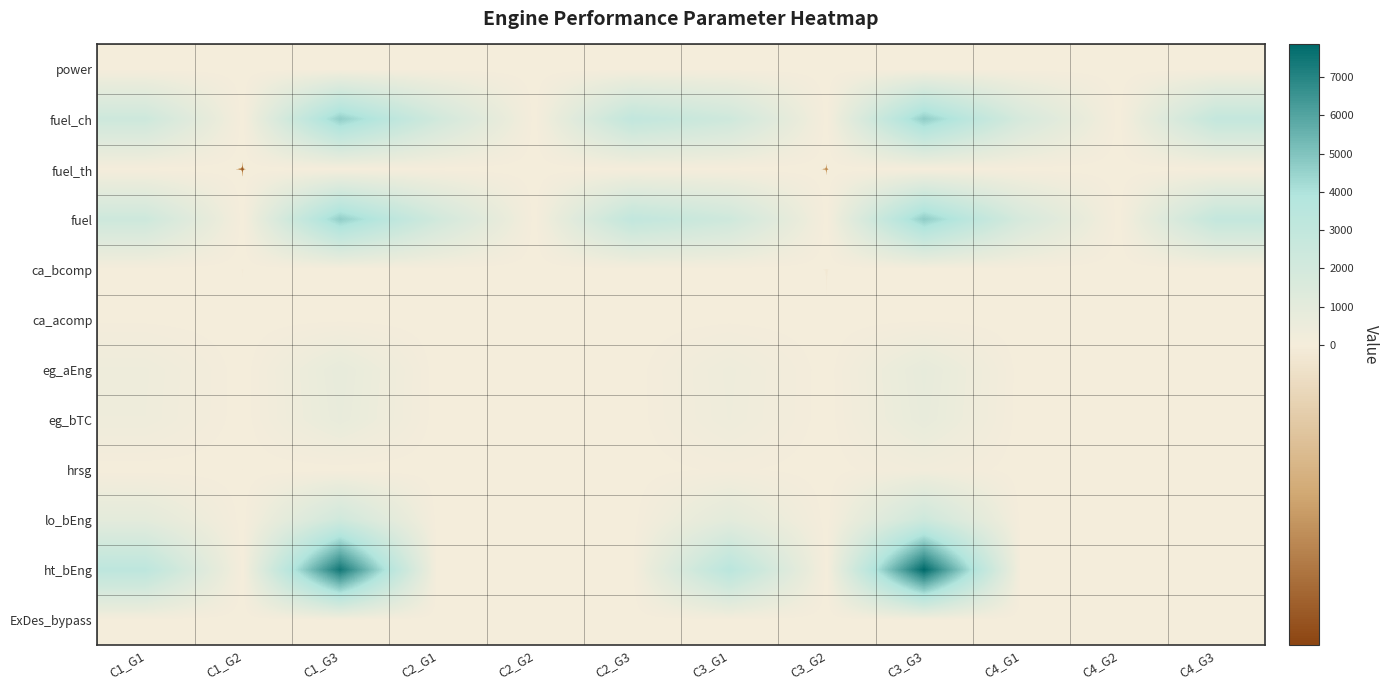

How many data points does each series have?

12